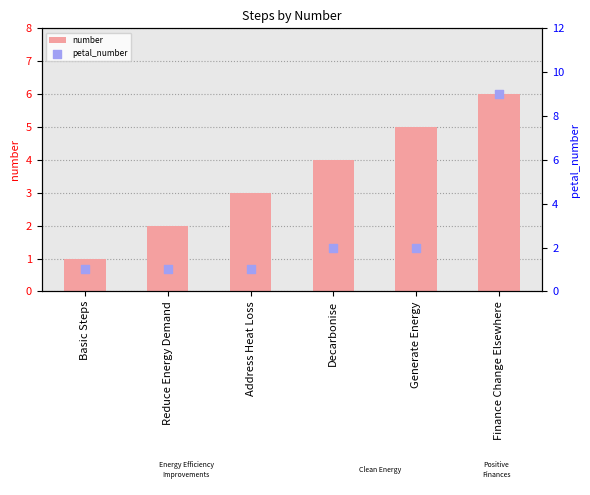

What are all the series names shown in the legend?

number, petal_number